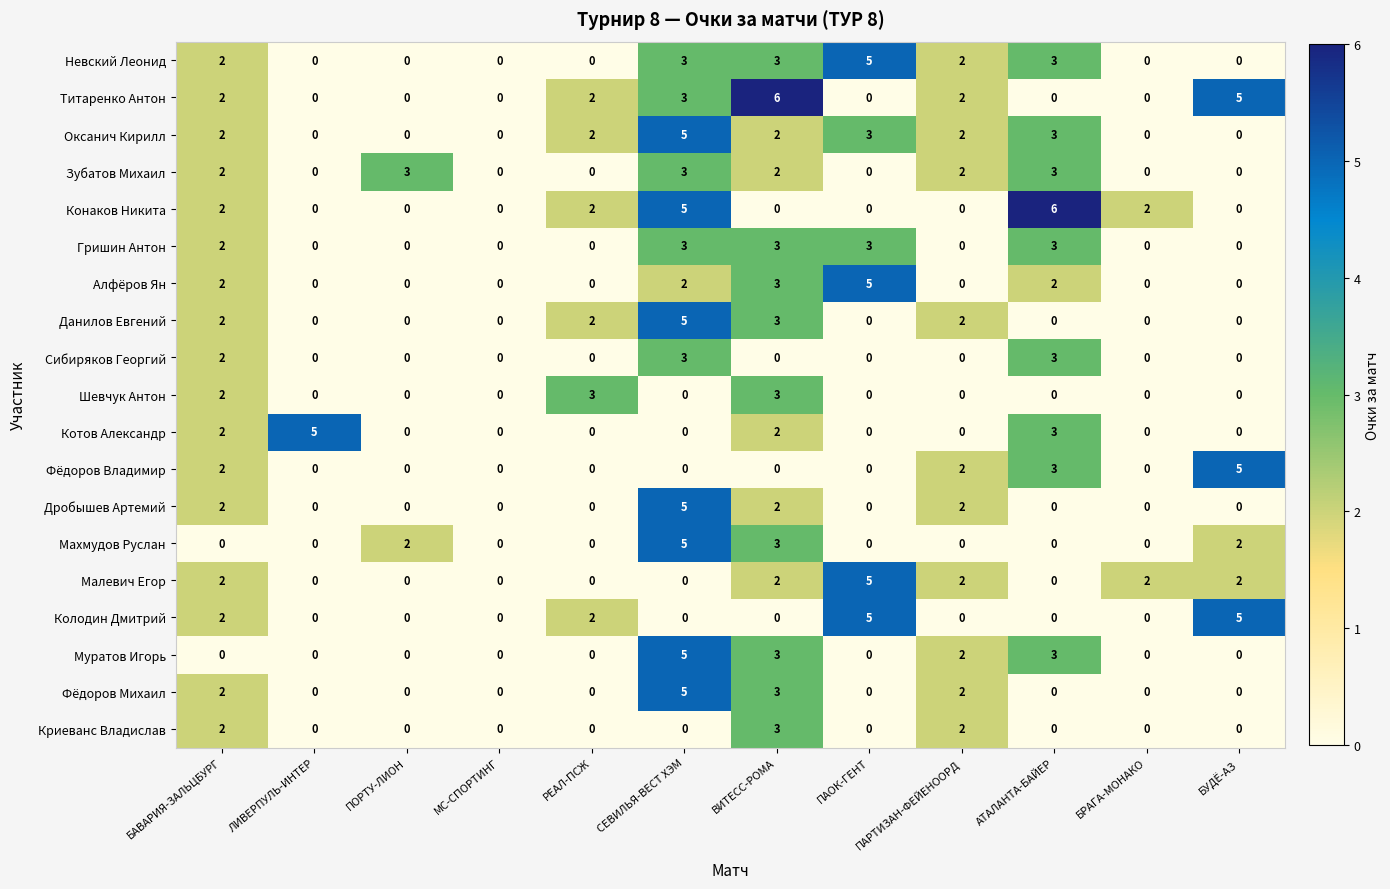

What is the difference between the highest and lowest values at ПАОК-ГЕНТ?

5